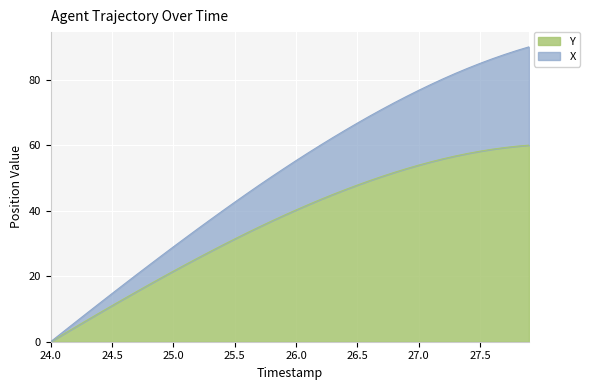

What is the label of the 6th point from the right?

27.4